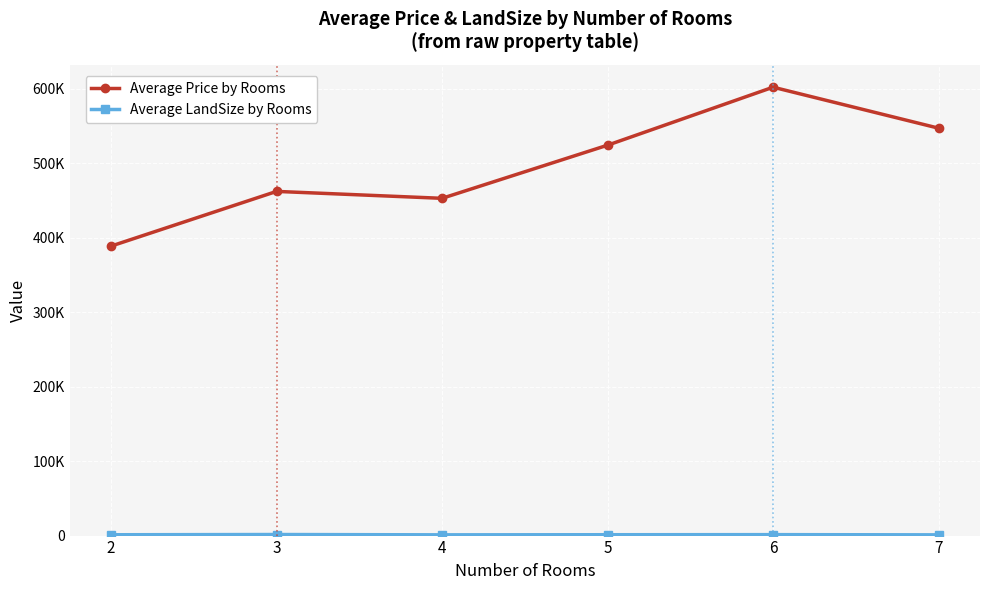

Does the chart have visible grid lines?

Yes